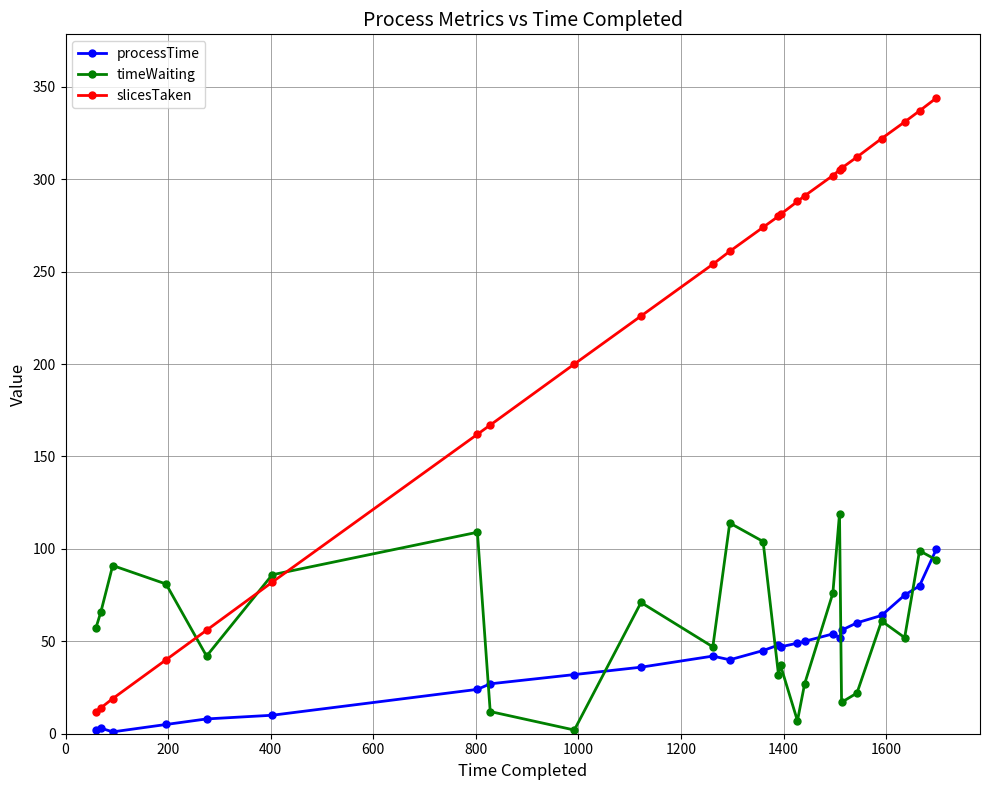

What is the minimum value for timeWaiting?

2